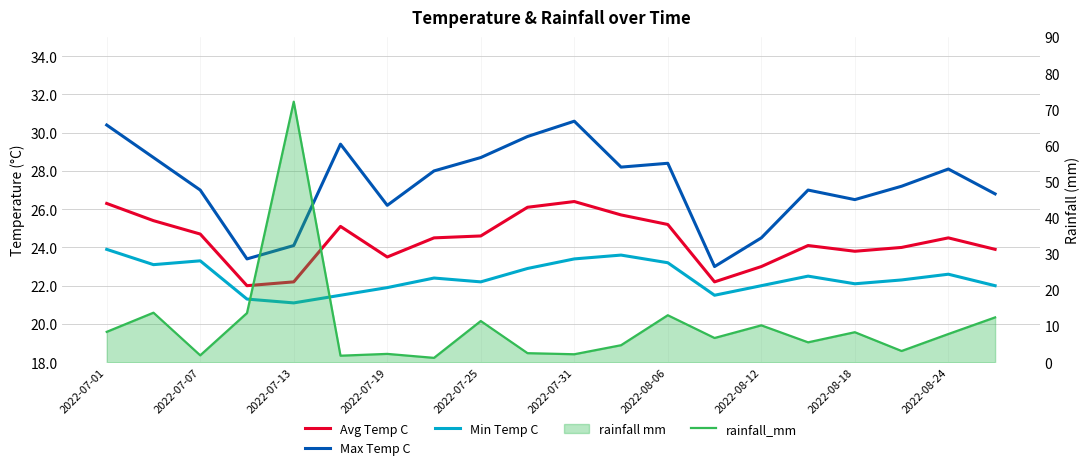

Where does the Min Temp C series first go above 22?

2022-07-01